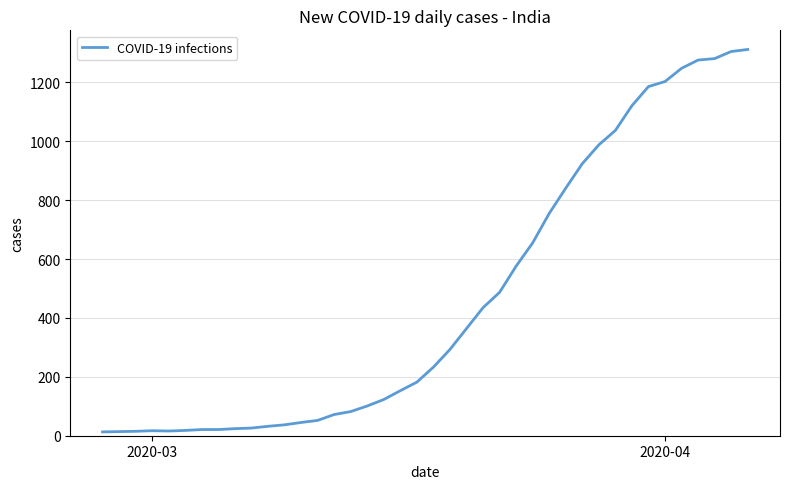

Is this an area chart (filled region under the line)?

No